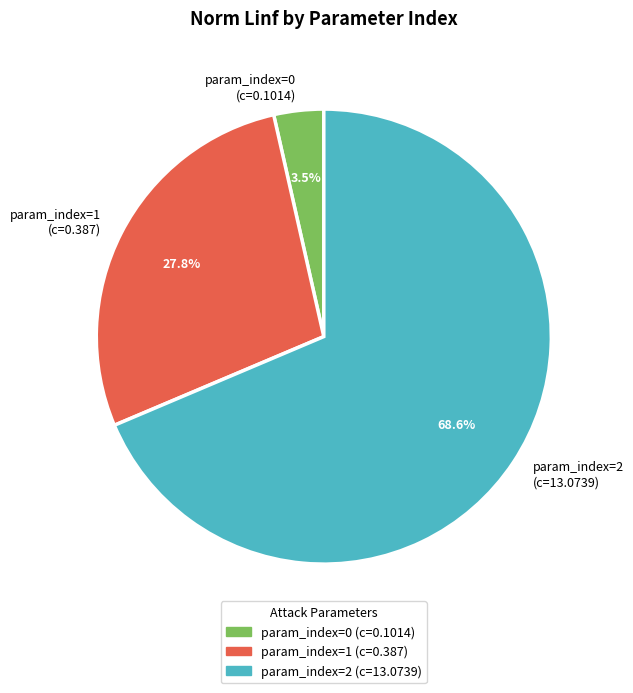

What is the total percentage of param_index=2 (c=13.0739) and param_index=1 (c=0.387)?

96.5%